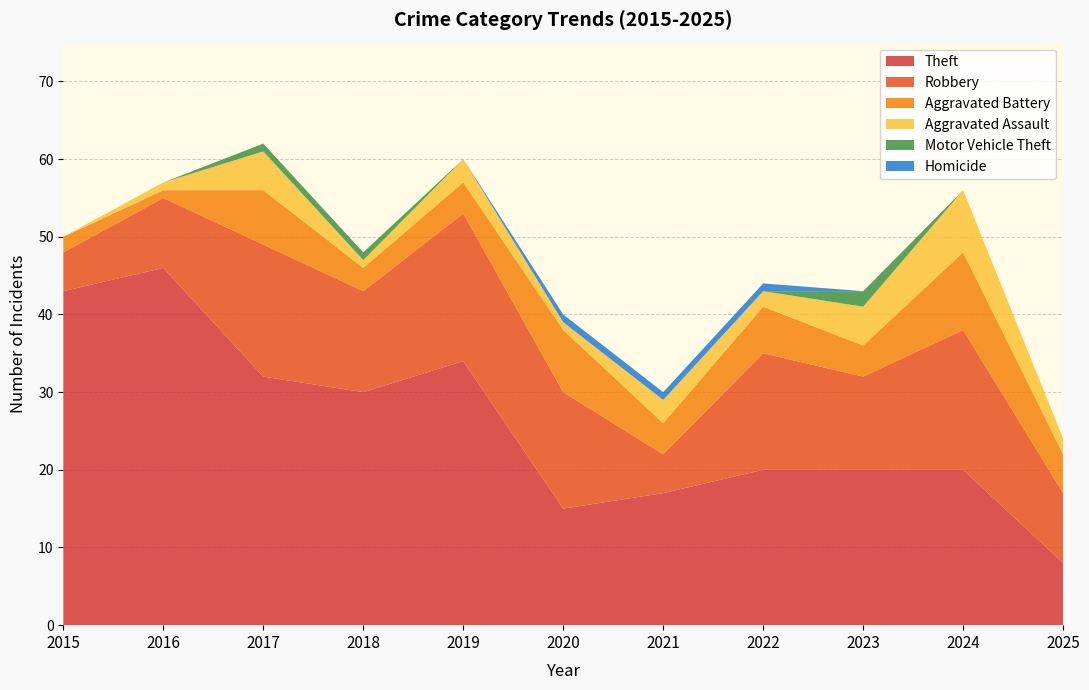

Reading left to right, what are all the values shown in this chart?

Theft: 43	46	32	30	34	15	17	20	20	20	8
Robbery: 5	9	17	13	19	15	5	15	12	18	9
Aggravated Battery: 2	1	7	3	4	8	4	6	4	10	5
Aggravated Assault: 0	1	5	1	3	1	3	2	5	8	2
Motor Vehicle Theft: 0	0	1	1	0	0	0	0	2	0	0
Homicide: 0	0	0	0	0	1	1	1	0	0	0